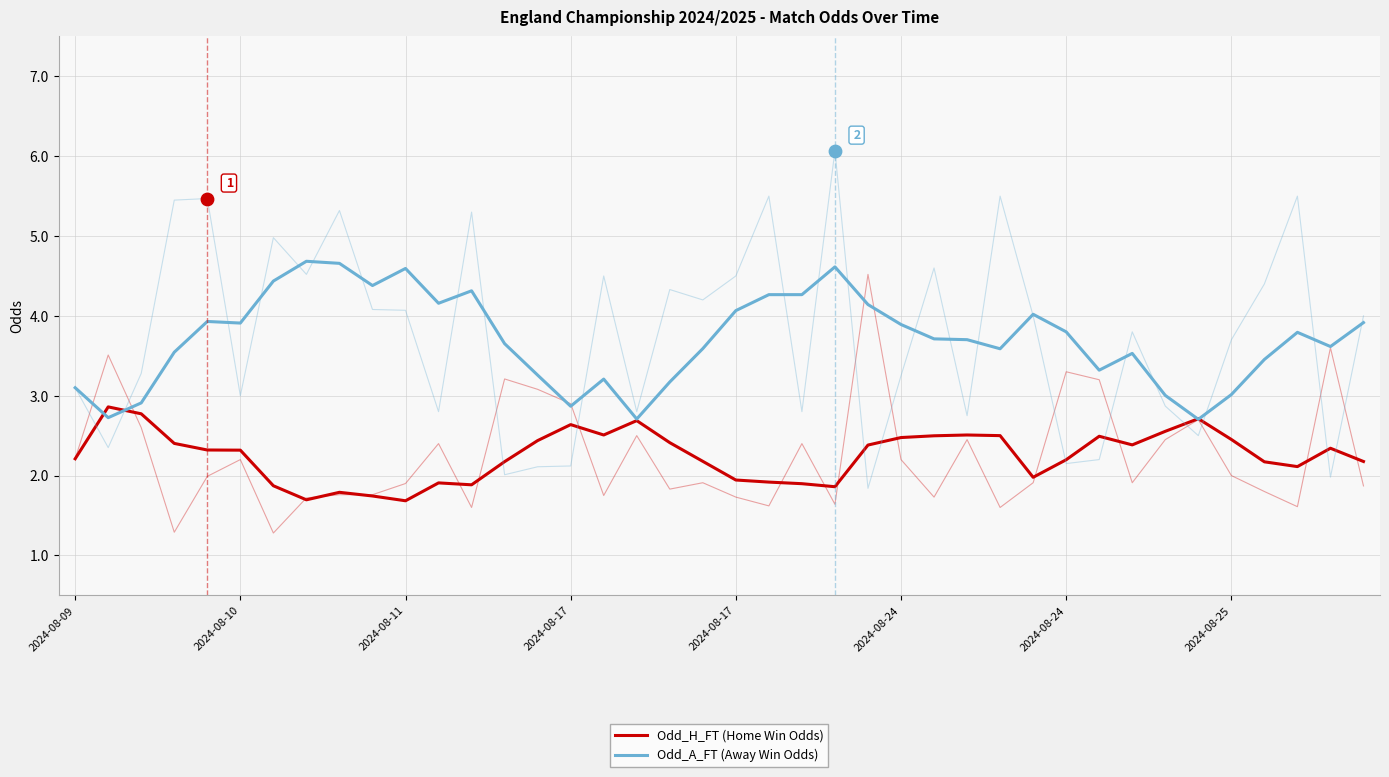

Which series reaches the maximum Y coordinate?

Odd_A_FT (Away Win Odds)